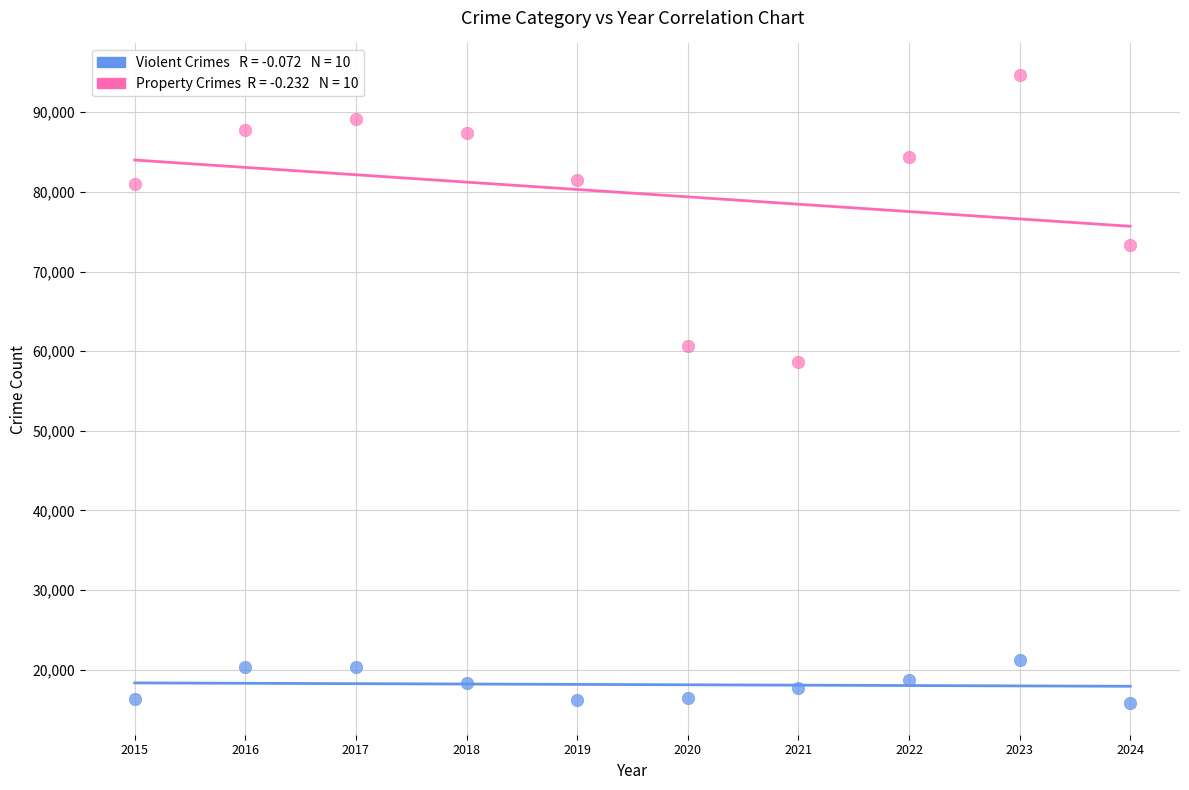

Across all data points, what is the range of X values (max minus min)?

9